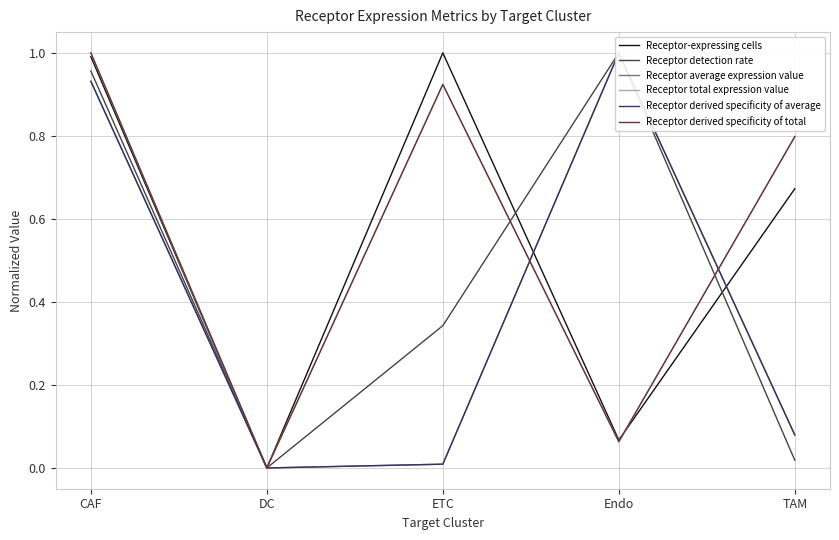

What is the difference between the maximum and minimum values in the Receptor total expression value series?

1.0